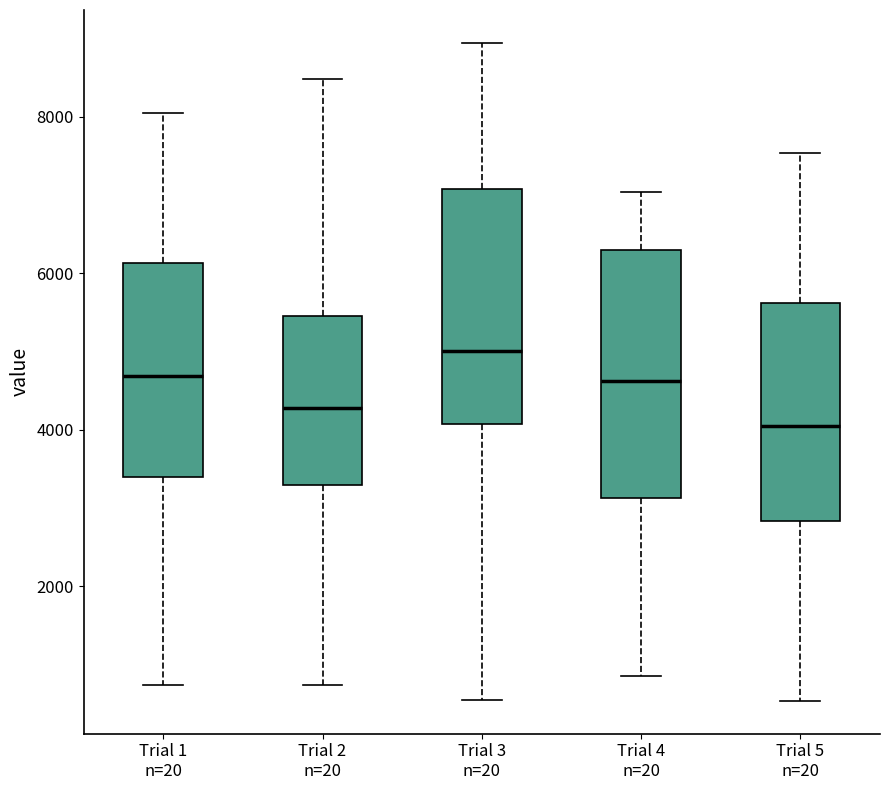

Reading left to right, read every box against the y-axis: the position of its median line, the range the box covers, and the ends of its whiskers. The values are not printed on the chart, so give them approximately, as read against the axis.

Trial 1 n=20: median 4600, box 3400 to 6200, whiskers 800 to 8000
Trial 2 n=20: median 4200, box 3200 to 5400, whiskers 800 to 8400
Trial 3 n=20: median 5000, box 4000 to 7000, whiskers 600 to 9000
Trial 4 n=20: median 4600, box 3200 to 6400, whiskers 800 to 7000
Trial 5 n=20: median 4000, box 2800 to 5600, whiskers 600 to 7600